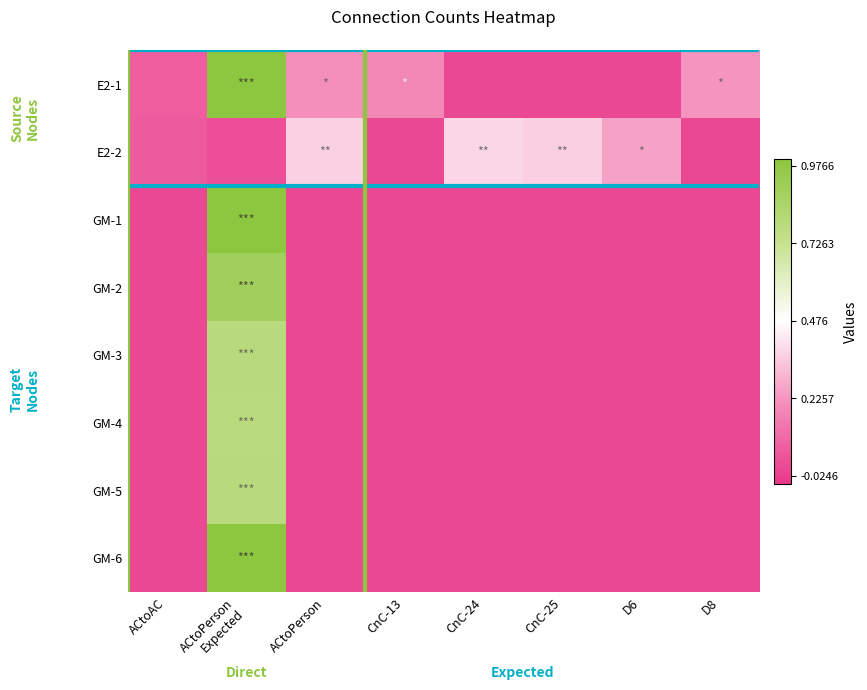

How many series are shown in this chart?

8